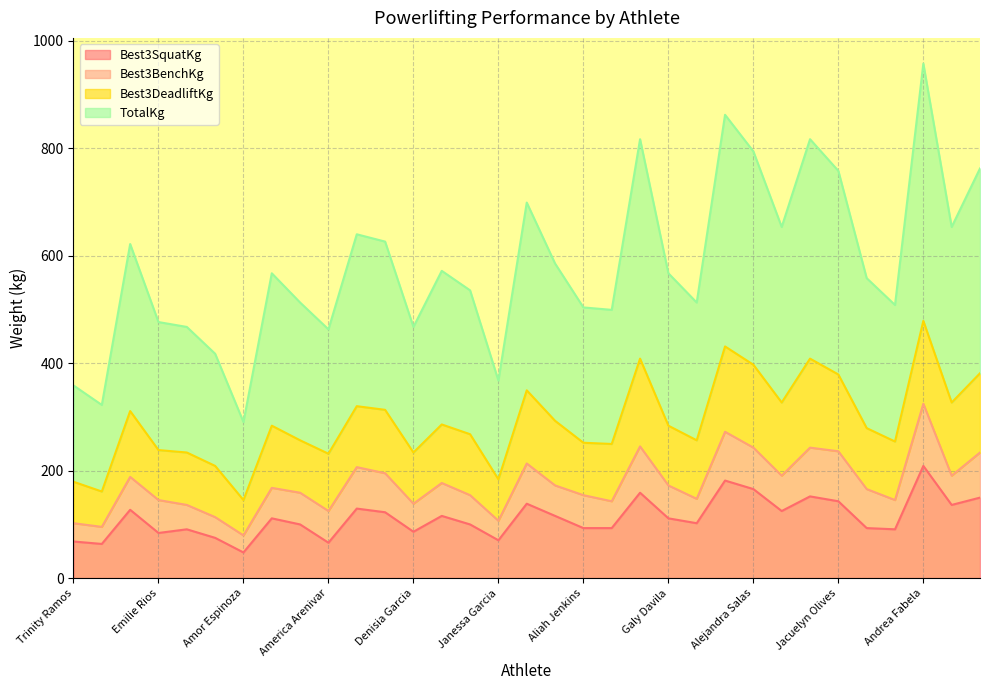

Which category has the highest value in the TotalKg series?

Andrea Fabela